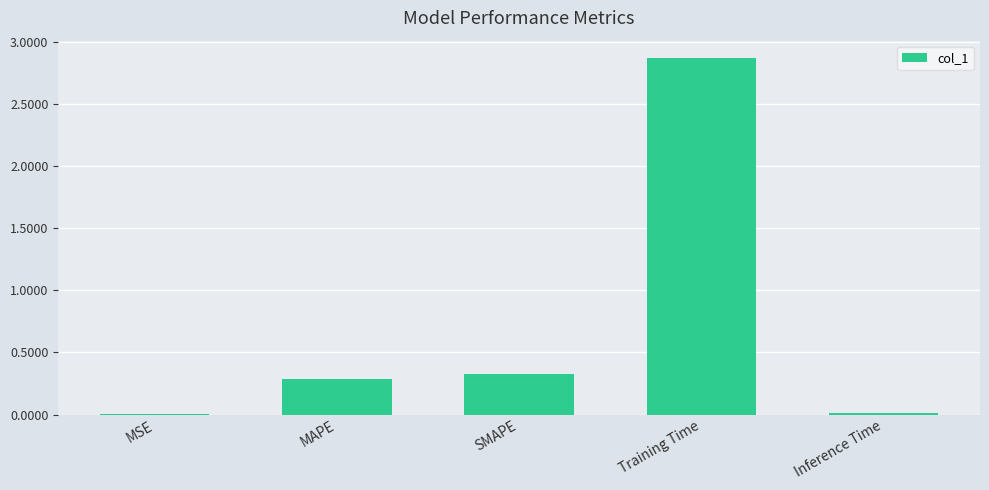

Is it true that the value at SMAPE is 0.3?

True